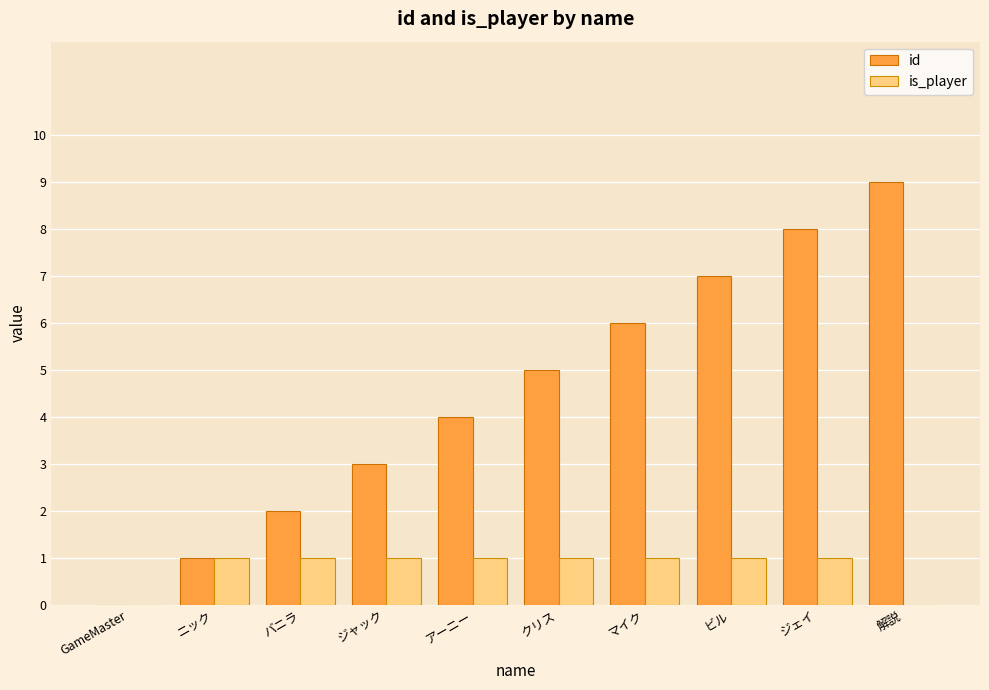

Reading left to right, transcribe all the data shown in this chart.

id: GameMaster=0	ニック=1	バニラ=2	ジャック=3	アーニー=4	クリス=5	マイク=6	ビル=7	ジェイ=8	解説=9
is_player: GameMaster=0	ニック=1	バニラ=1	ジャック=1	アーニー=1	クリス=1	マイク=1	ビル=1	ジェイ=1	解説=0